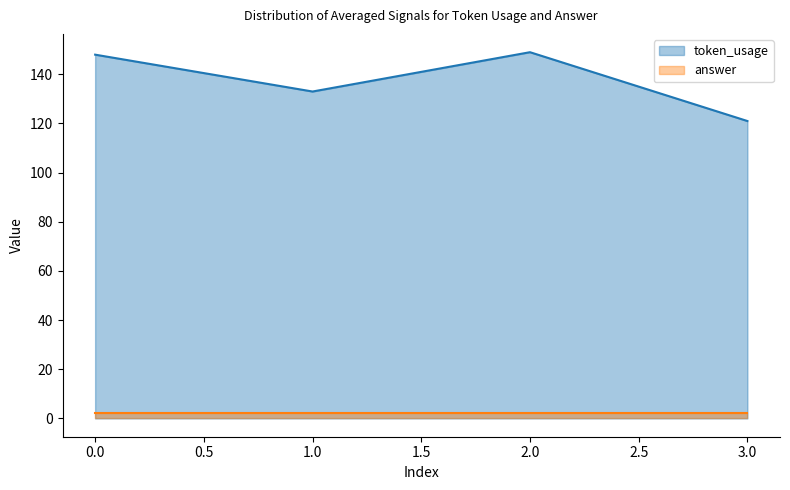

What is the value of the 4th point from the left?

121